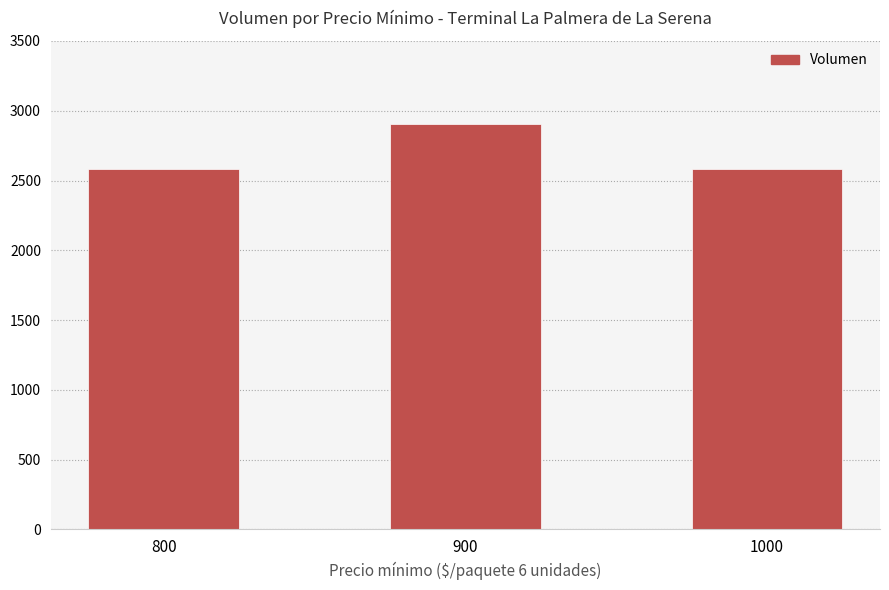

How many distinct data groups are displayed?

1